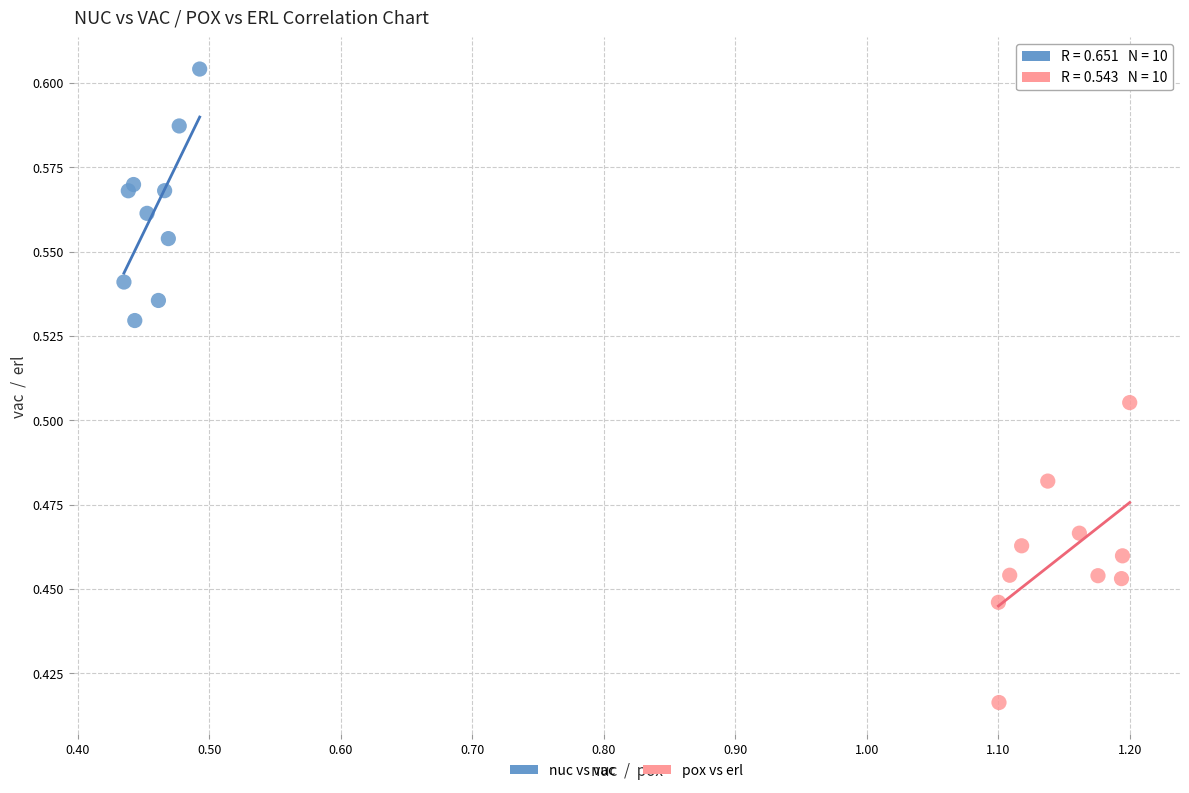

Which series contains the lowest Y value?

pox vs erl